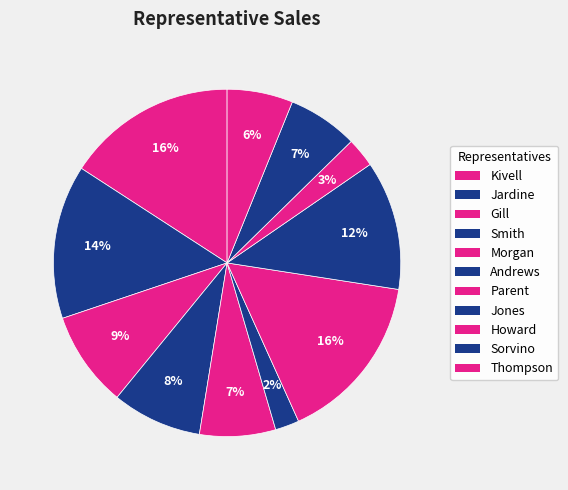

To the nearest percent, what portion does Smith represent?

8%